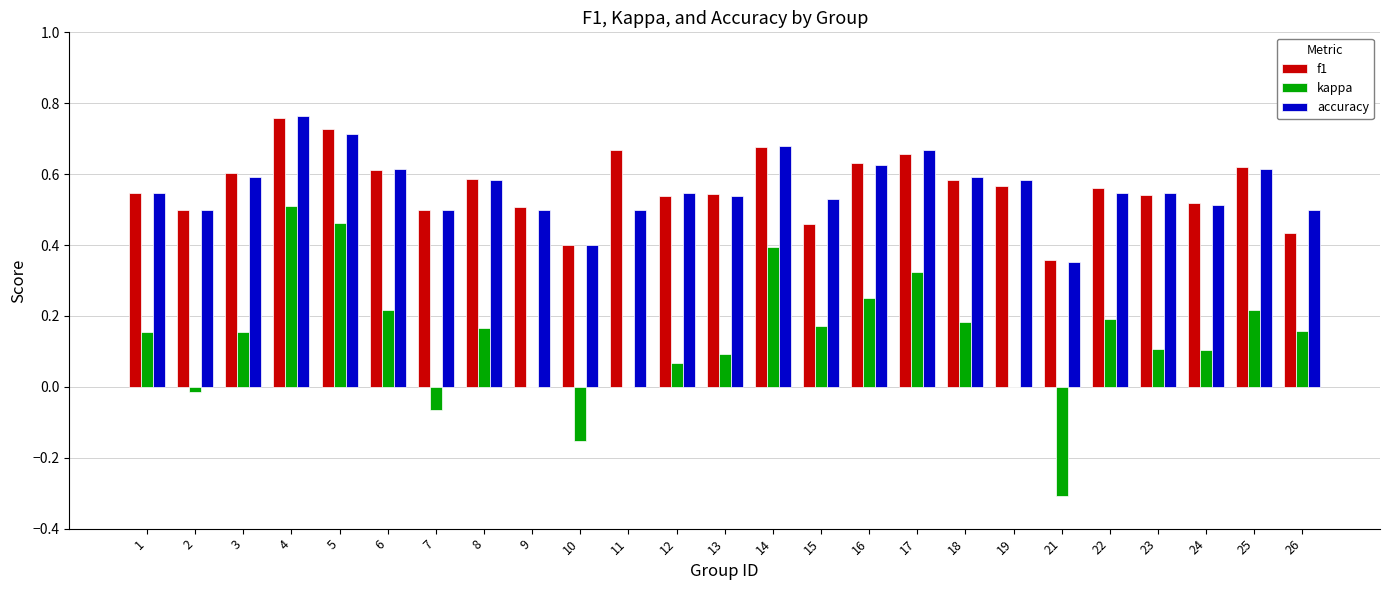

What is the total value across all series at 7?

0.9